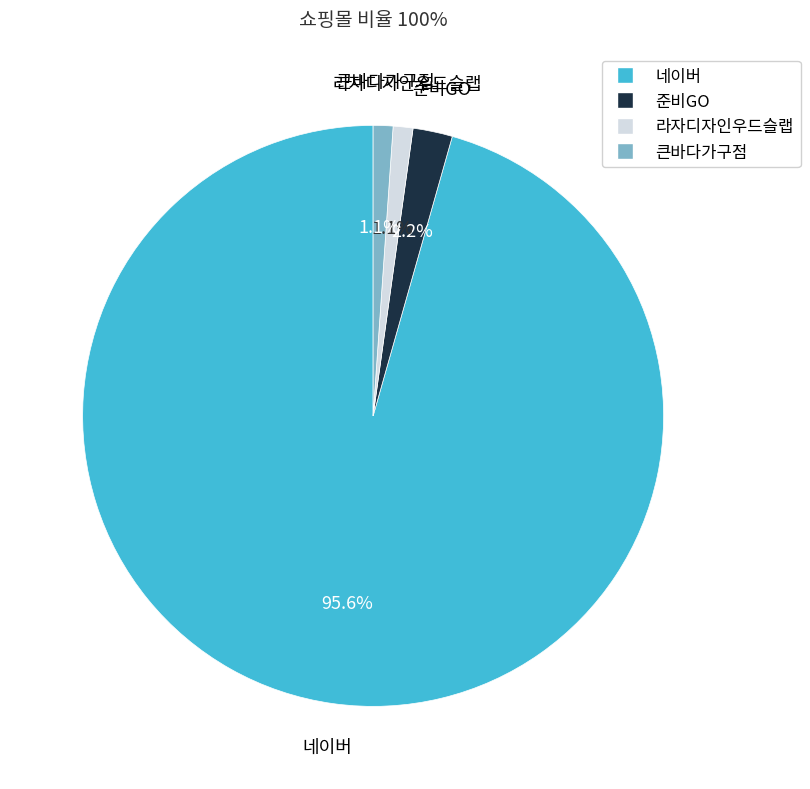

Approximately how many times larger is the value at 큰바다가구점 compared to 준비GO?

0.5